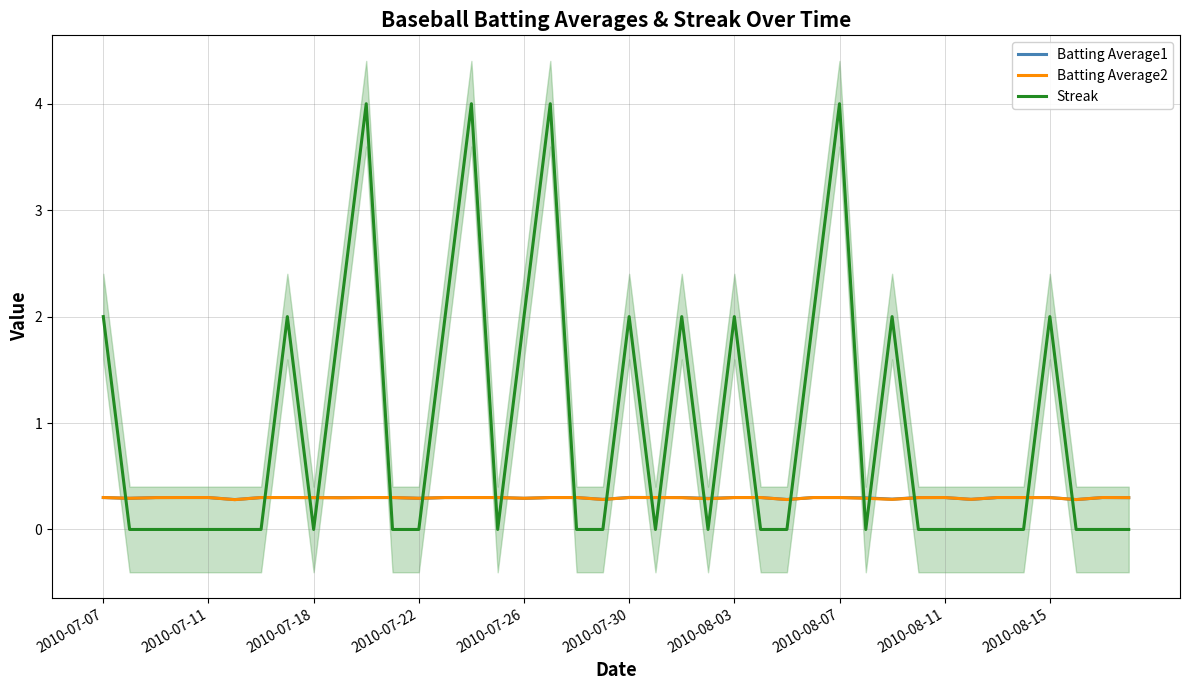

True or false: Batting Average2 and Streak intersect in this chart.

True